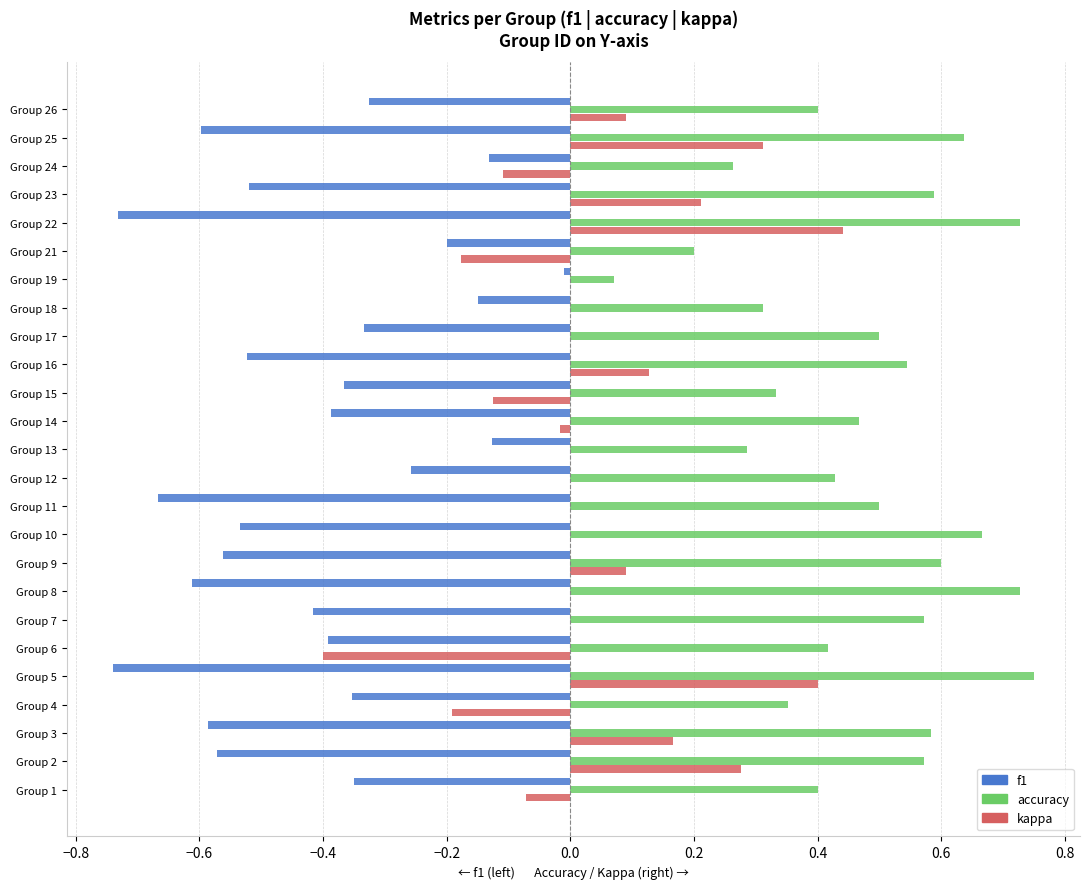

Is it true that accuracy equals 0.3 at Group 18?

True